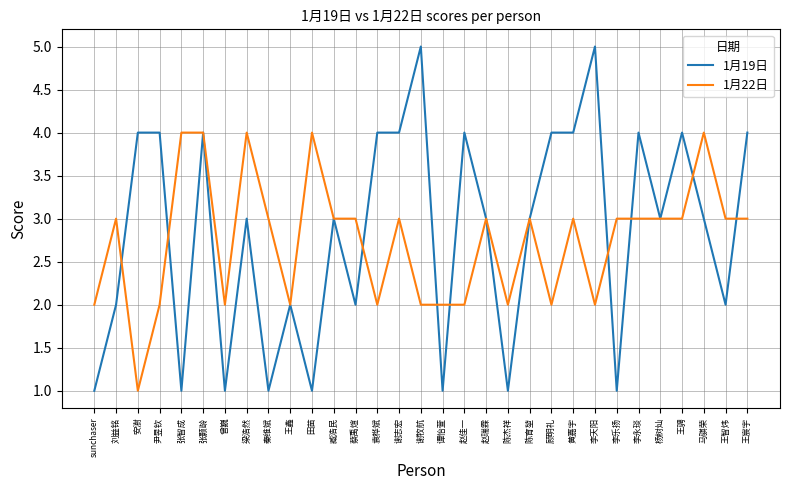

Rank the series by their average value, from highest to lowest.

1月19日, 1月22日